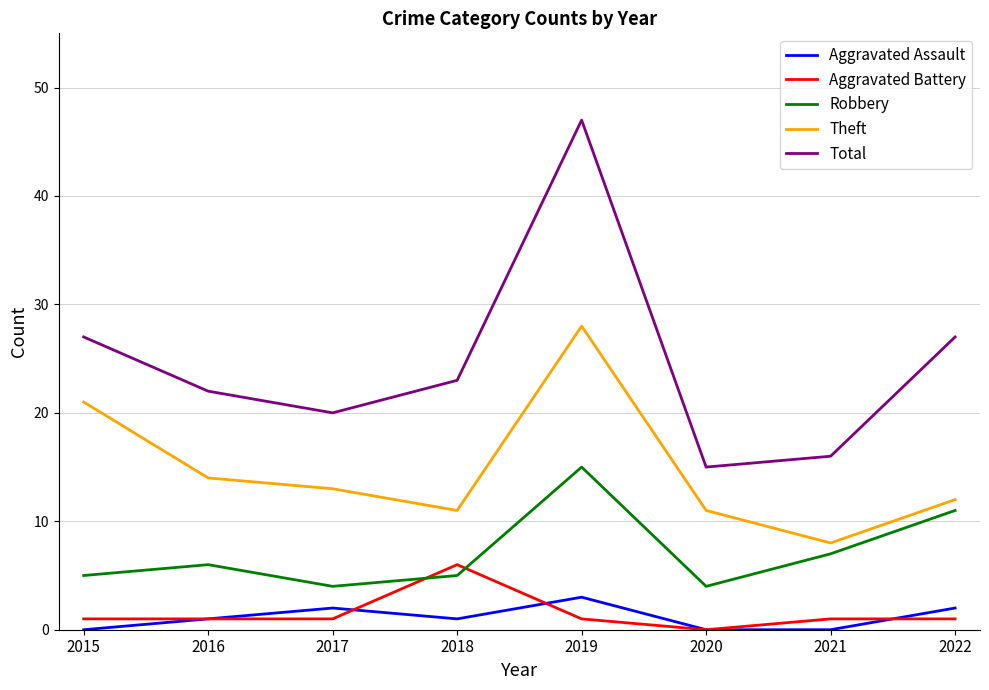

The Robbery series shows 2 at 2017. True or false?

False